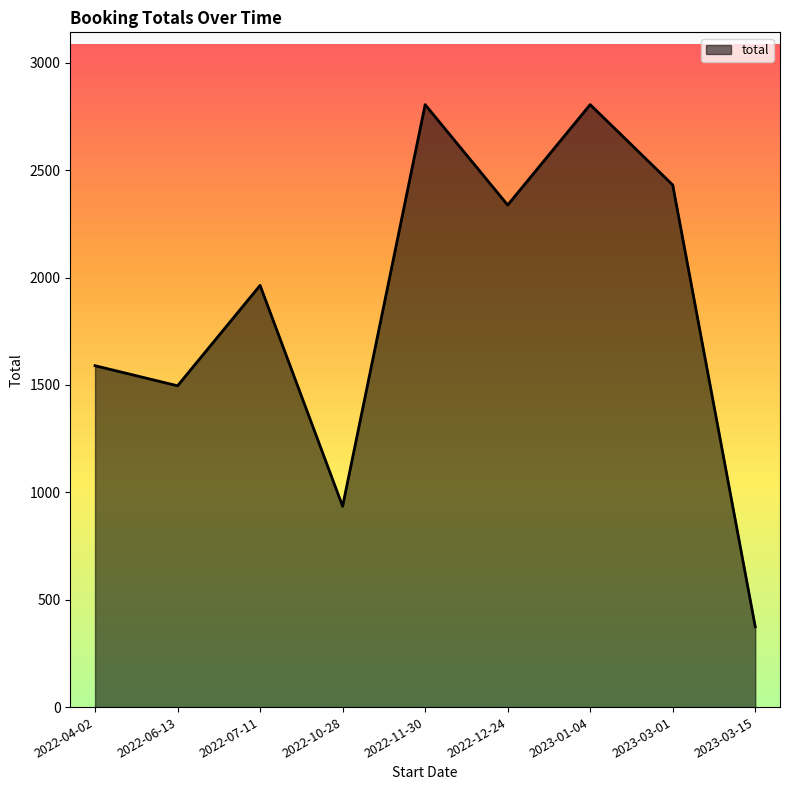

Reading left to right, what are all the values shown in this chart?

2022-04-02=1589.5	2022-06-13=1496.0	2022-07-11=1963.5	2022-10-28=935.0	2022-11-30=2805.0	2022-12-24=2337.5	2023-01-04=2805.0	2023-03-01=2431.0	2023-03-15=374.0